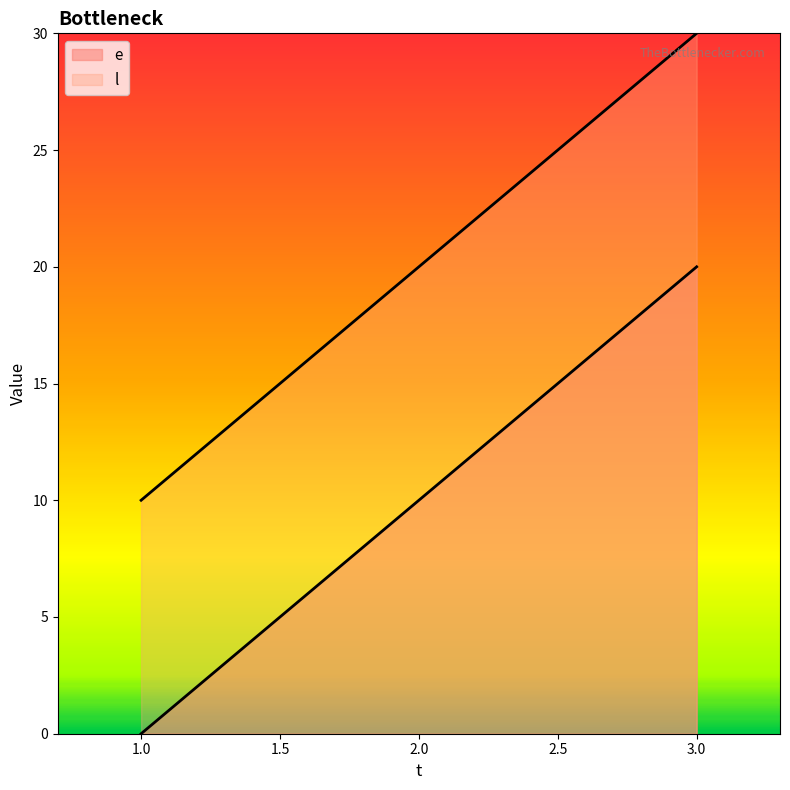

At 2, list the series in order from smallest to largest.

e, l